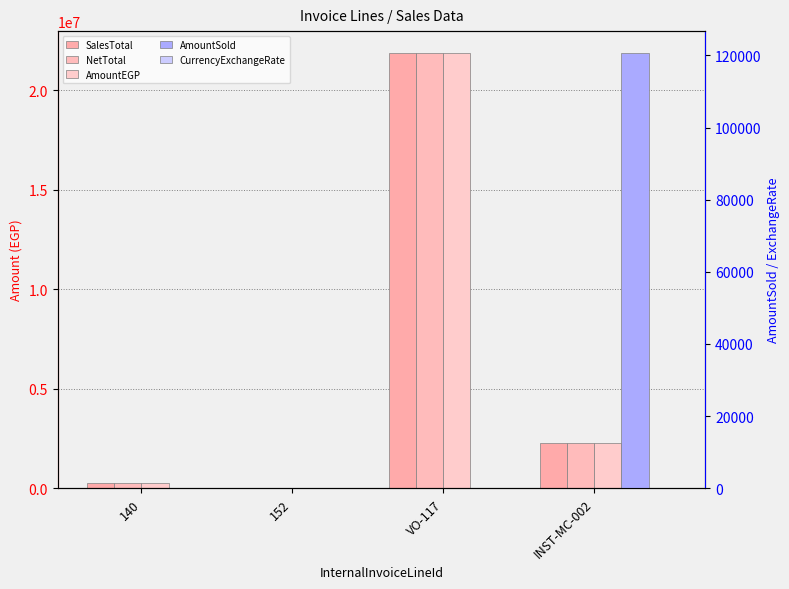

What is the sum of all NetTotal values?

24413348.0